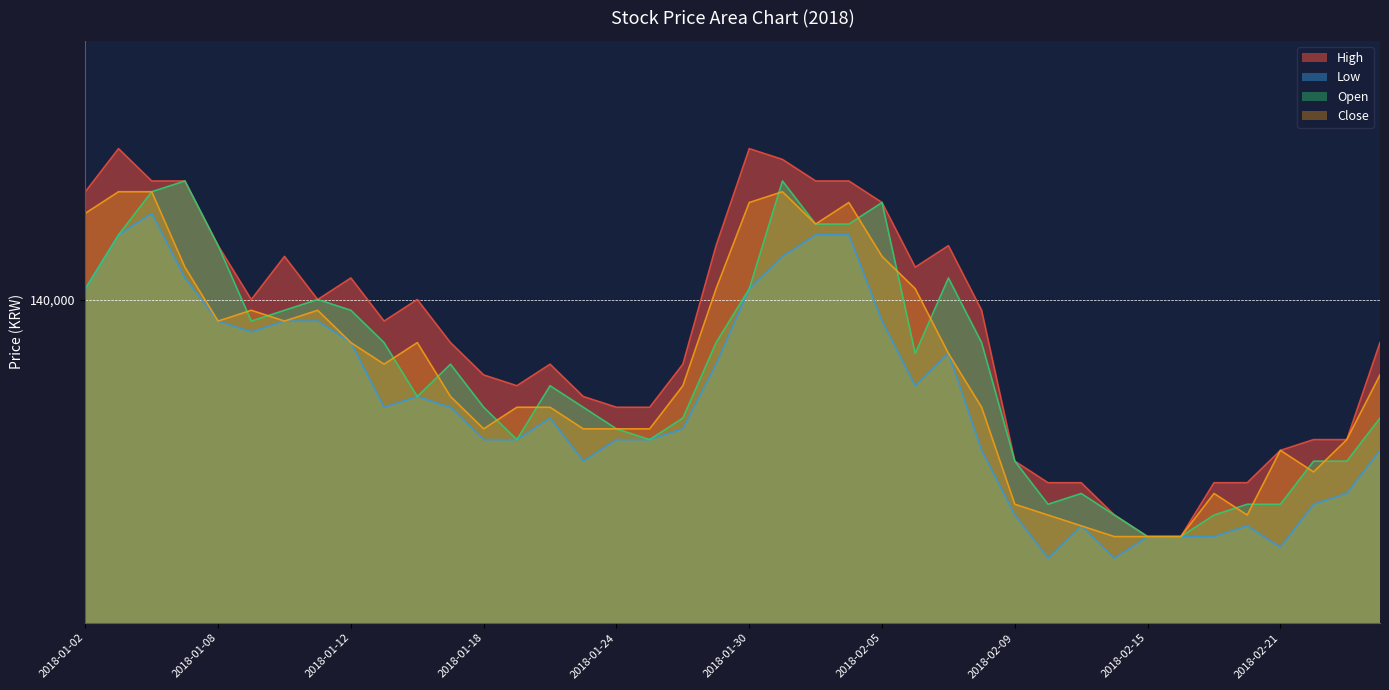

True or false: Open has more than 2 interior local peaks.

True